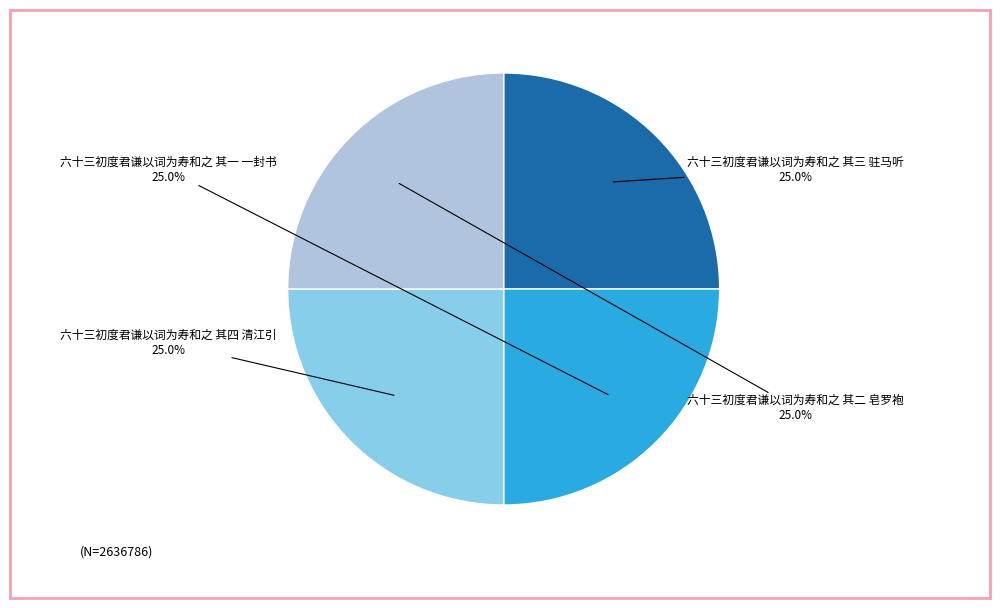

What is the ratio of the value at 六十三初度君谦以词为寿和之 其二 皂罗袍 to the value at 六十三初度君谦以词为寿和之 其一 一封书?

1.0